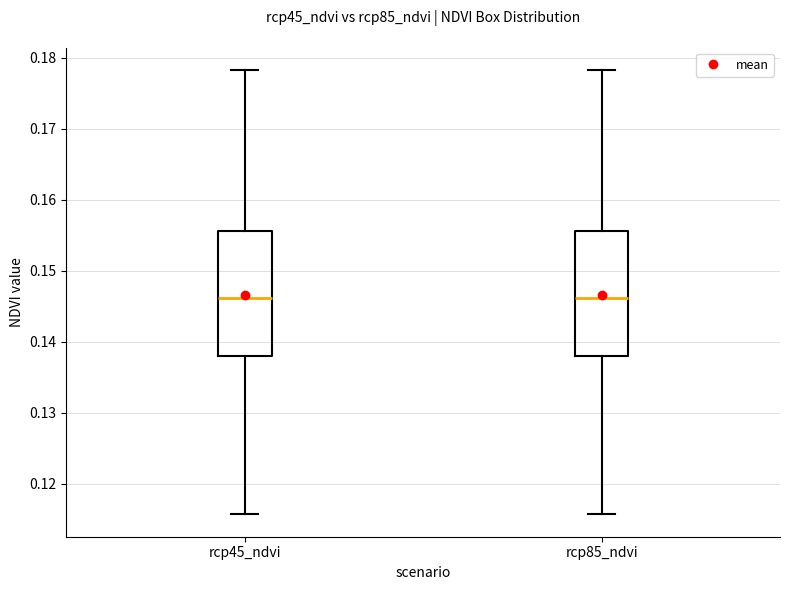

Reading left to right, read every box against the y-axis: the position of its median line, the range the box covers, and the ends of its whiskers. The values are not printed on the chart, so give them approximately, as read against the axis.

rcp45_ndvi: median 0.146, box 0.138 to 0.156, whiskers 0.116 to 0.178
rcp85_ndvi: median 0.146, box 0.138 to 0.156, whiskers 0.116 to 0.178